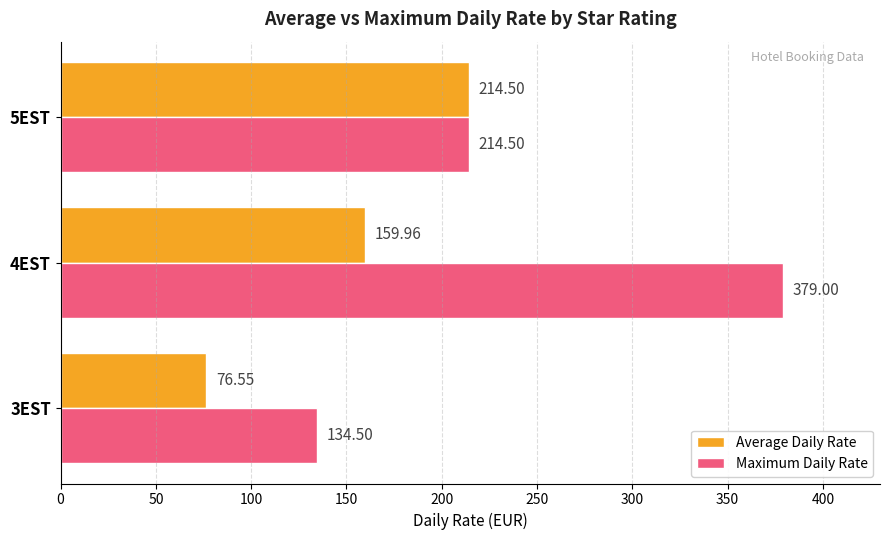

At which category is the sum across all series the highest?

4EST